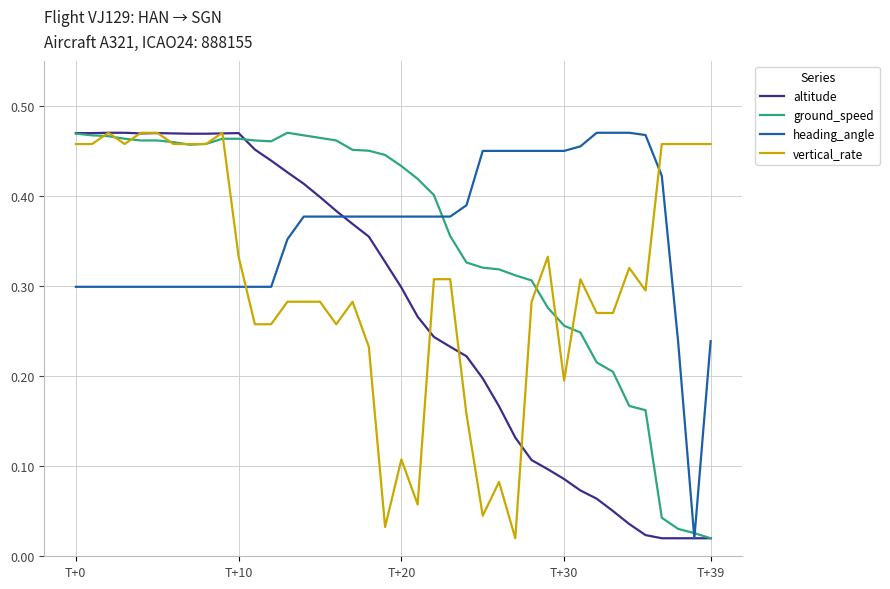

Which series has the largest total across all categories?

heading_angle